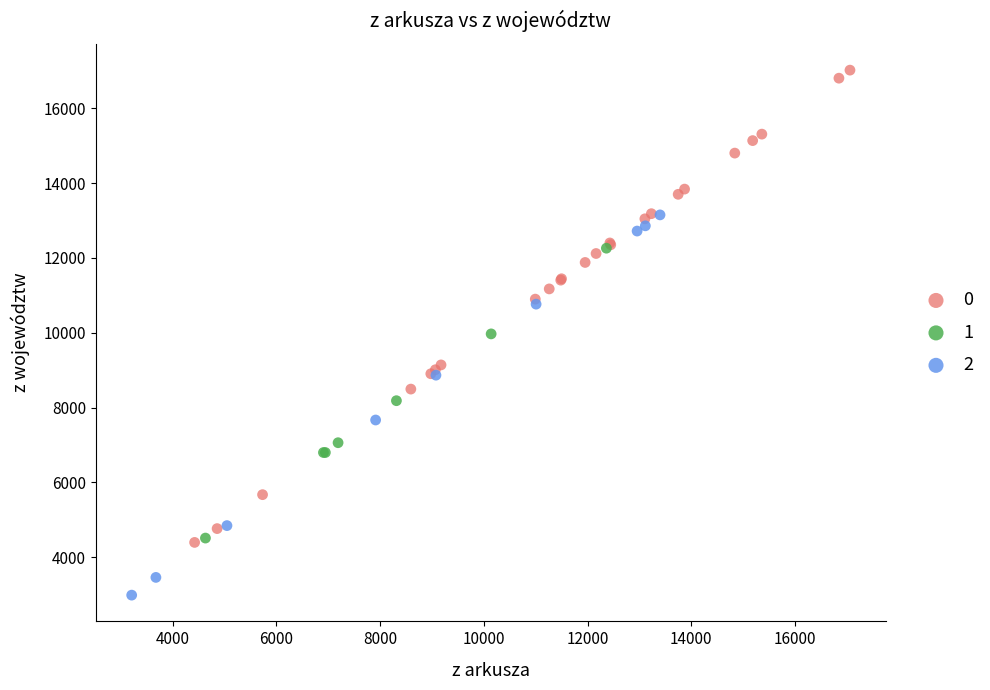

Which series reaches the maximum Y coordinate?

0